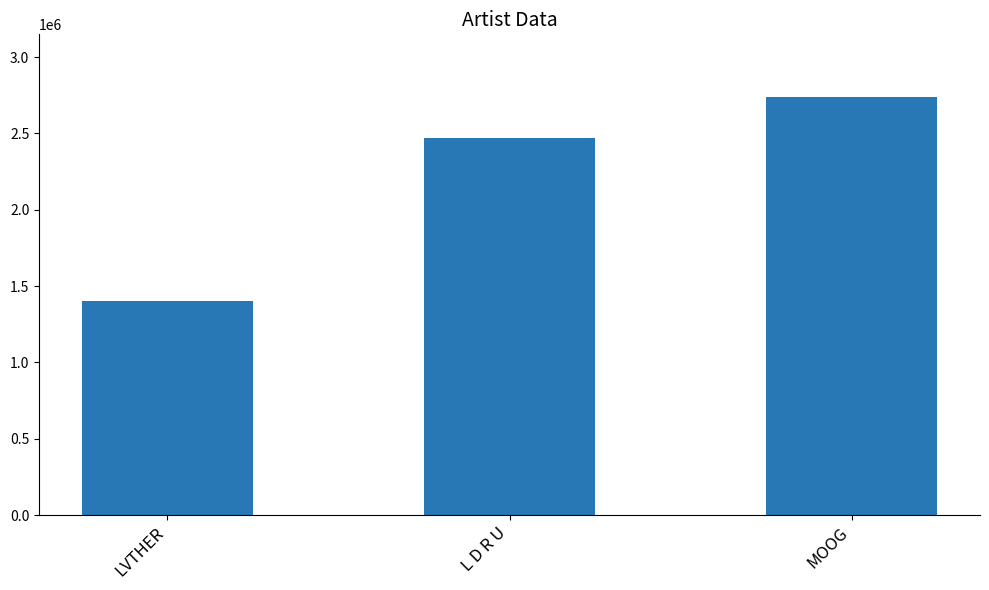

Where is the data nearest to the value 2070084?

L D R U